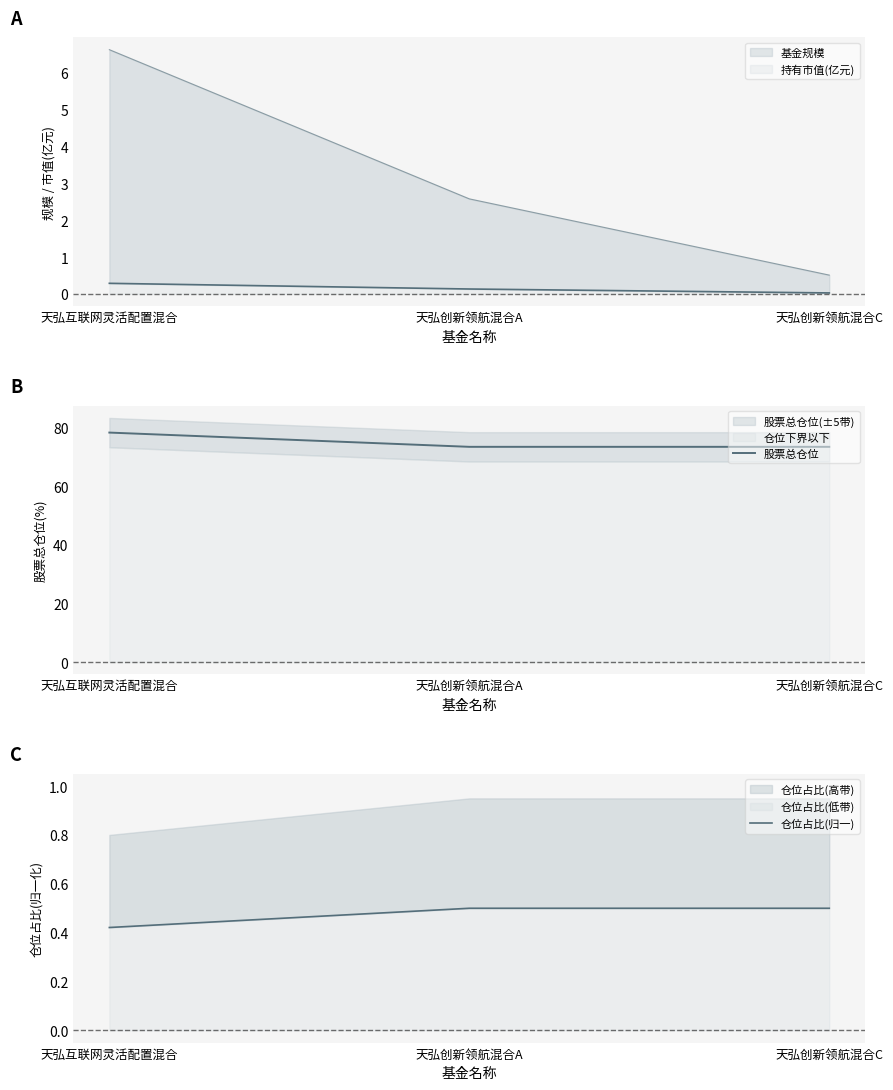

Is the value of 仓位占比(归一) at 天弘创新领航混合A greater than the value of 股票总仓位 at 天弘互联网灵活配置混合?

No